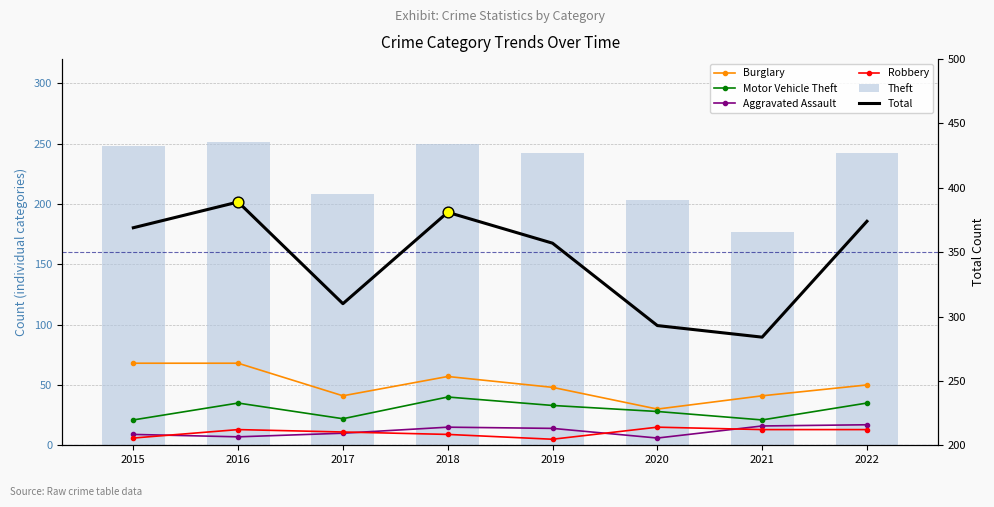

What are all the series names shown in the legend?

Burglary, Motor Vehicle Theft, Aggravated Assault, Robbery, Theft, Total